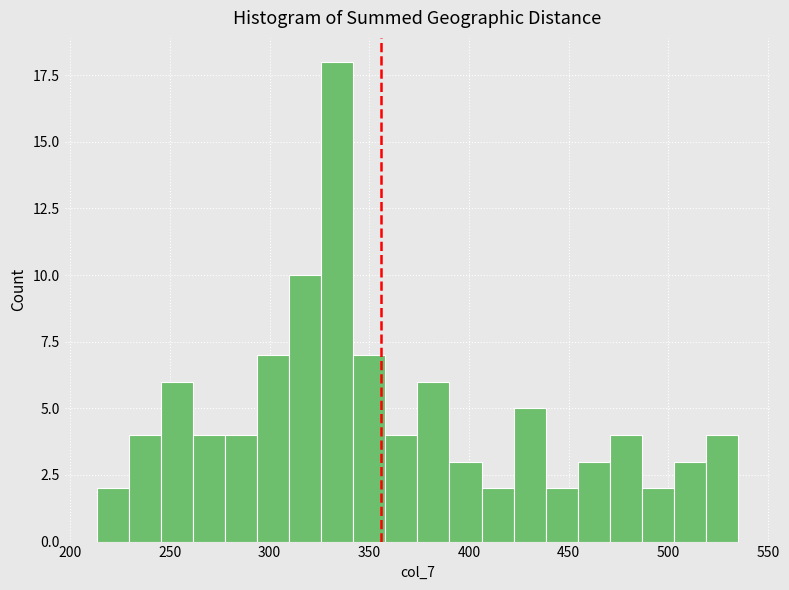

Read against the x-axis, roughly where is the centre of the tallest bar?

335